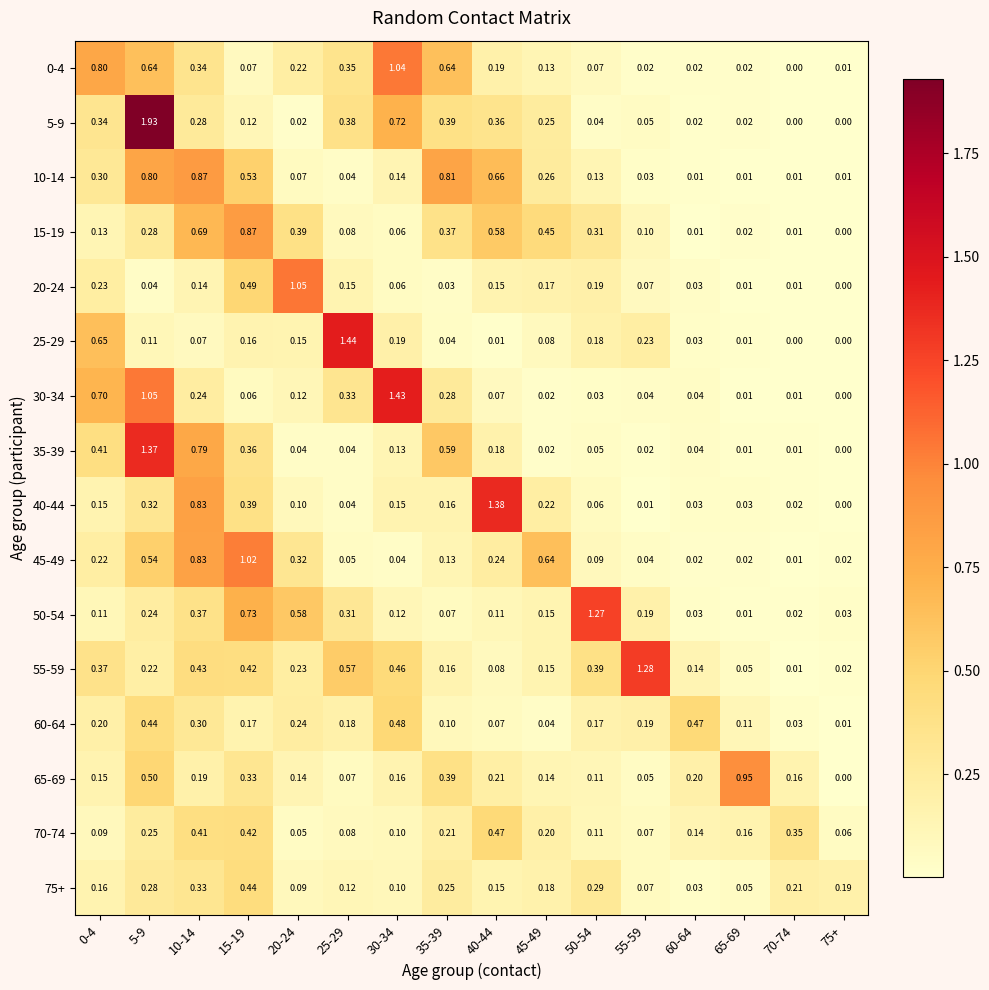

Is the value of 5-9 at 55-59 greater than the value of 35-39 at 55-59?

Yes